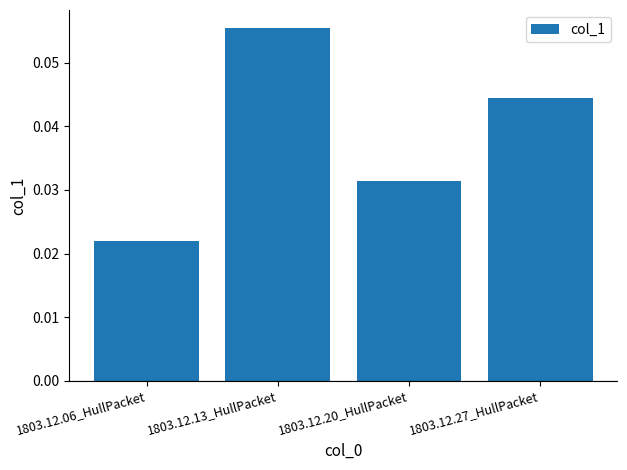

List the labels in order of value, largest first.

1803.12.13_HullPacket, 1803.12.27_HullPacket, 1803.12.20_HullPacket, 1803.12.06_HullPacket